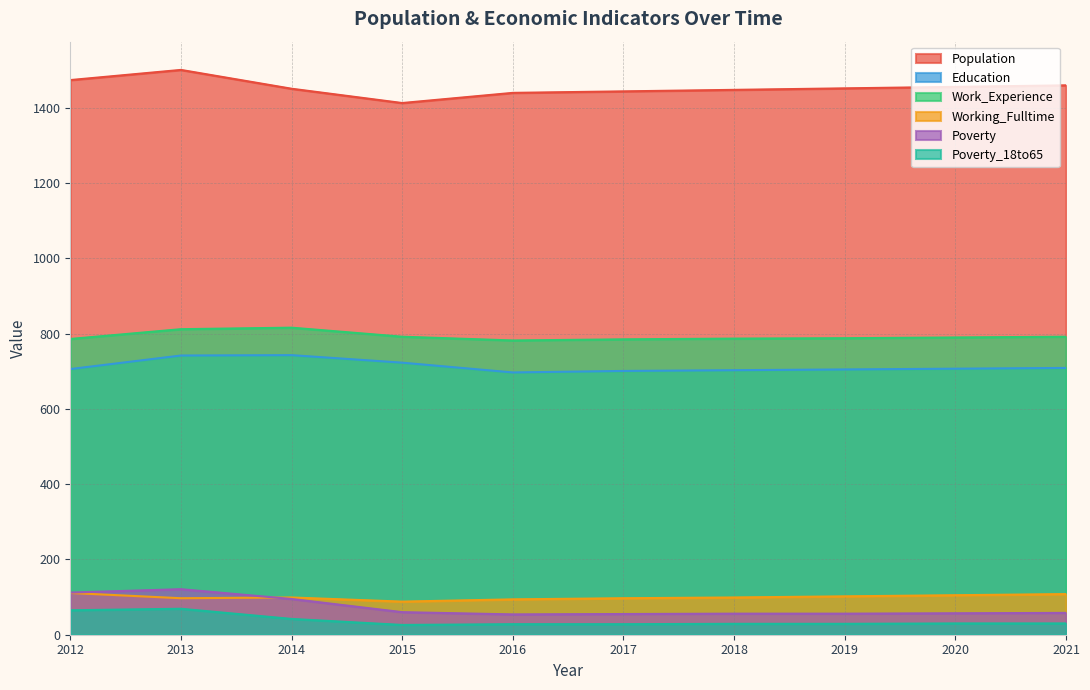

List the series in order of their peak value, lowest first.

Poverty_18to65, Working_Fulltime, Poverty, Education, Work_Experience, Population